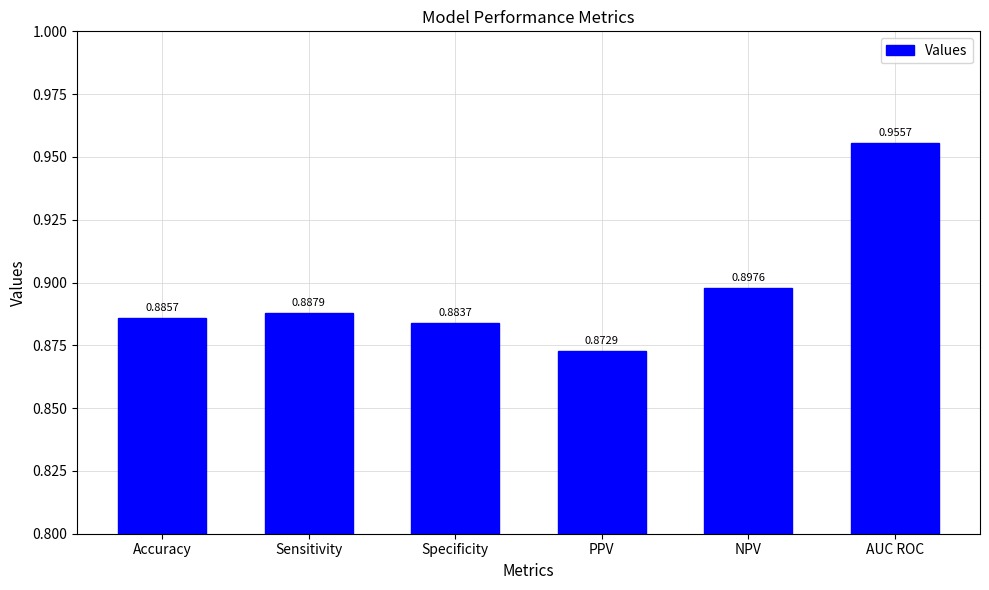

How many values are between 0 and 1?

6